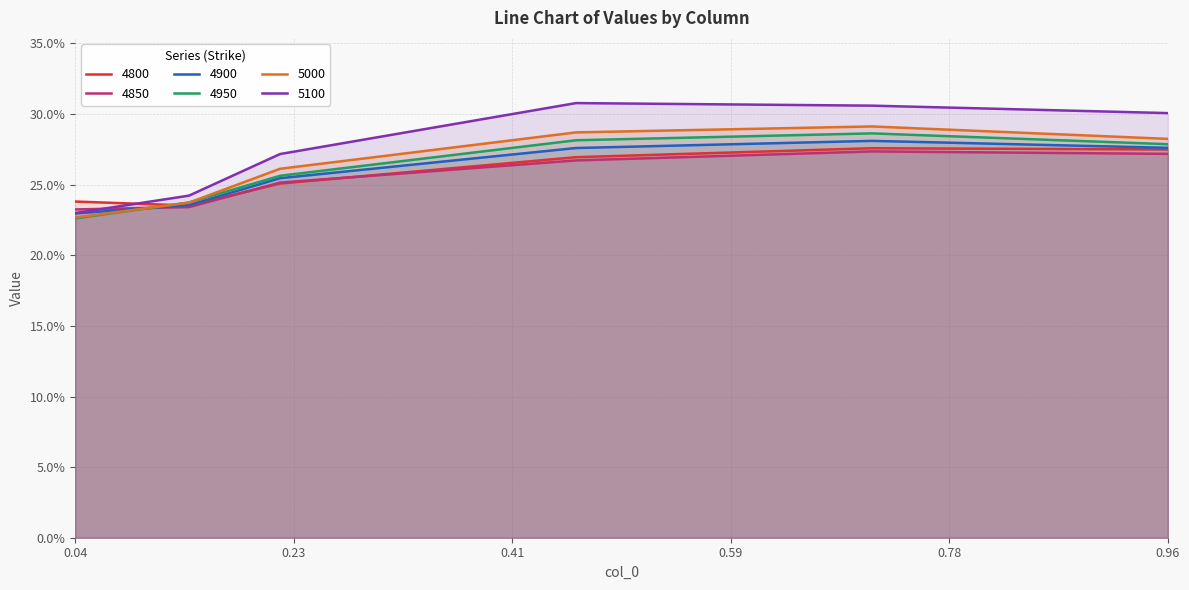

What is the average value of the 4900 series?

0.3